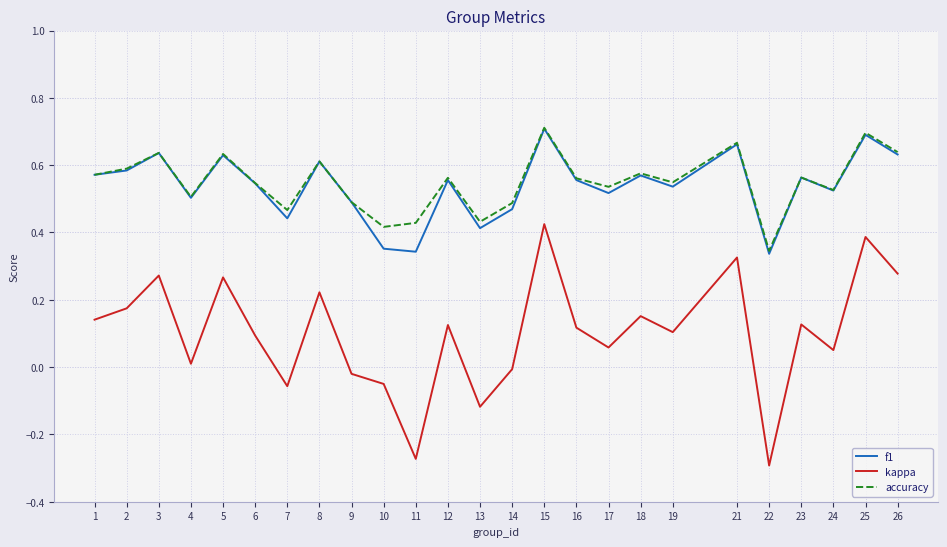

Which series changed the most between 12 and 13?

kappa